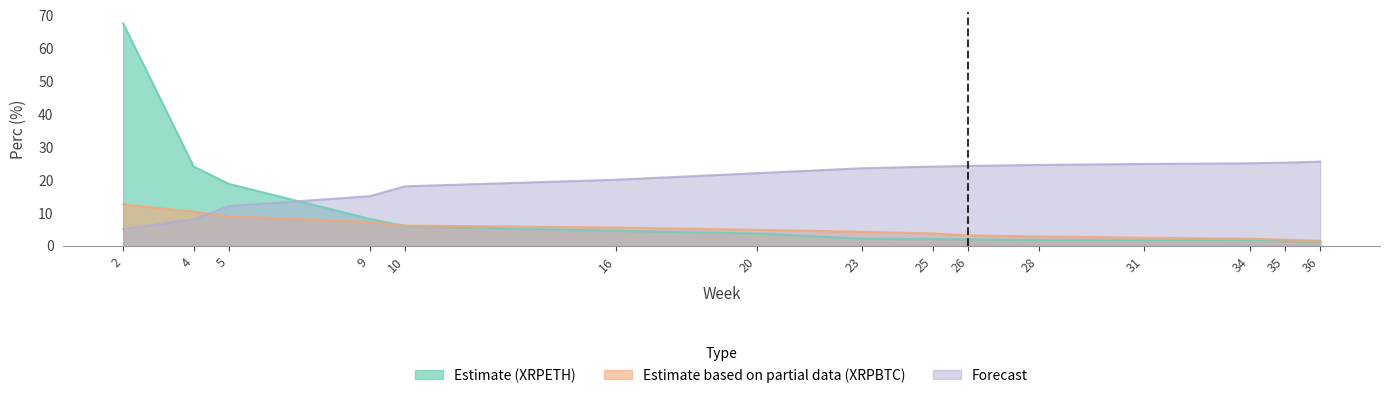

Is it true that XRPBTC equals 4.8 at 20?

True